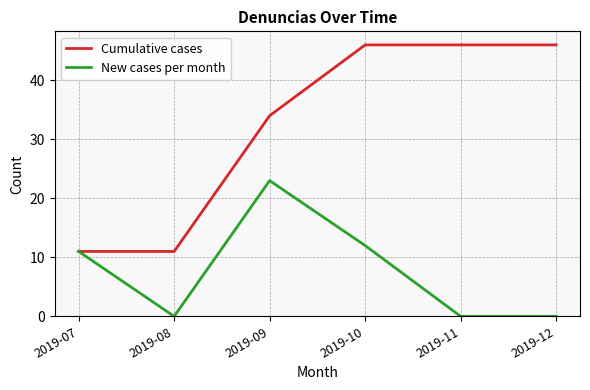

What is the average value of the Cumulative cases series?

32